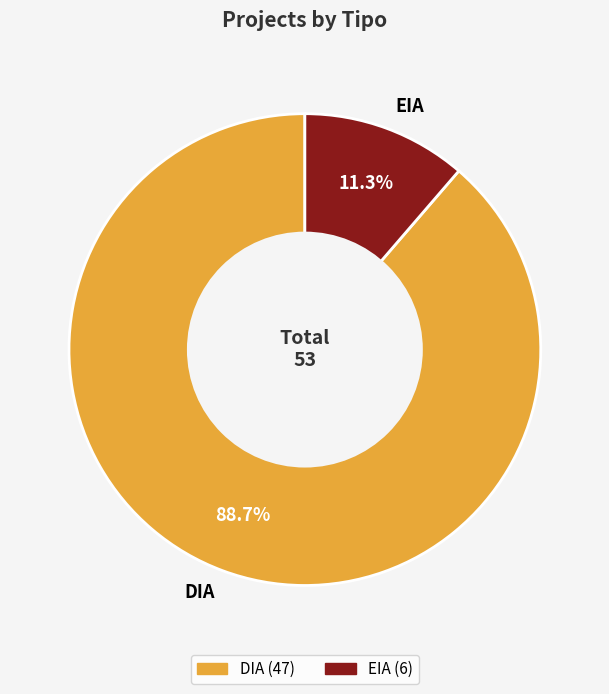

Is there any slice that represents more than half of the pie?

Yes